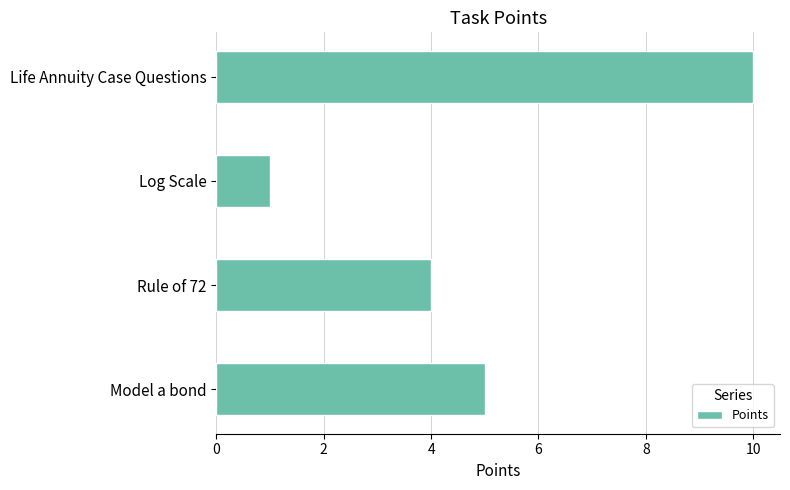

Approximately how many times larger is the value at Rule of 72 compared to Log Scale?

4.0